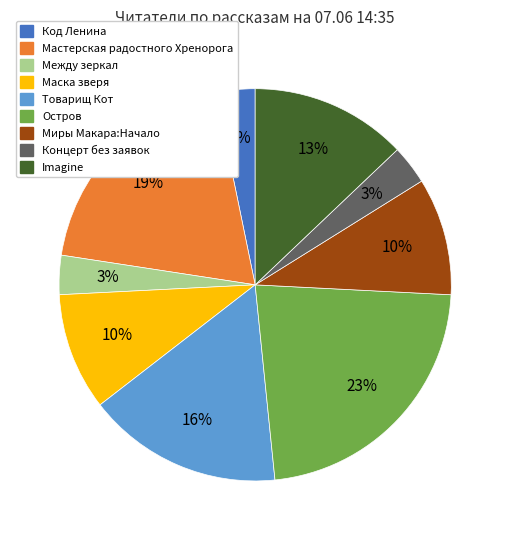

Which category has the biggest portion of the pie?

Остров